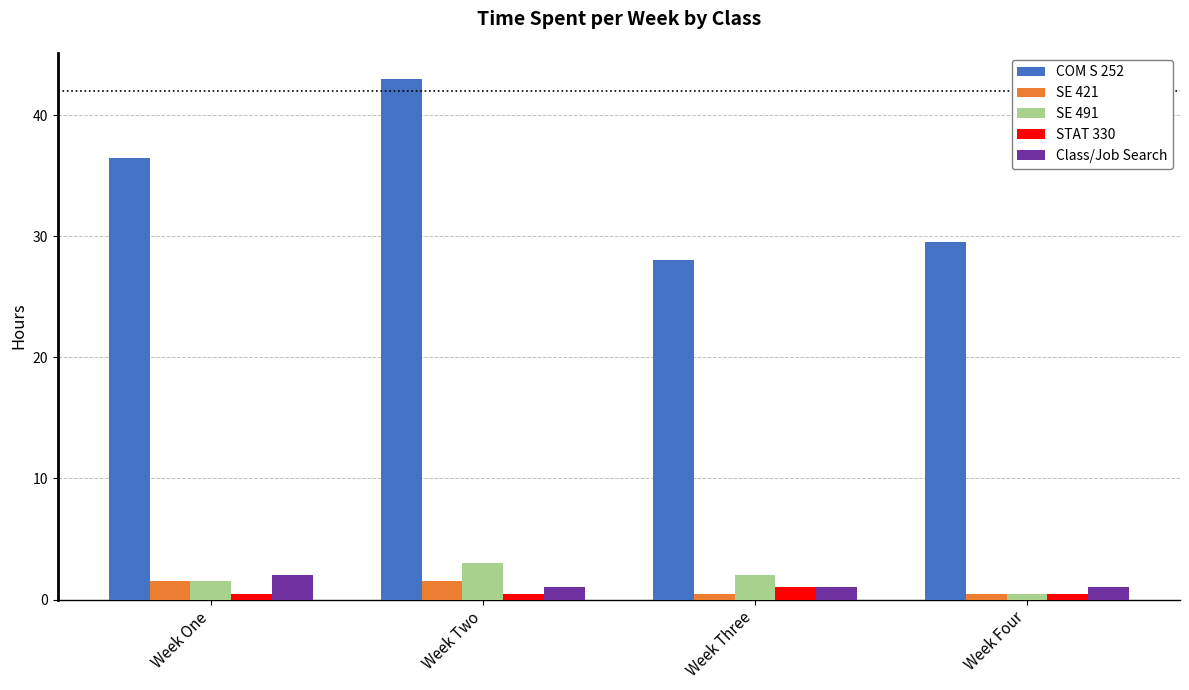

What is the label of the 1st bar from the right?

Week Four